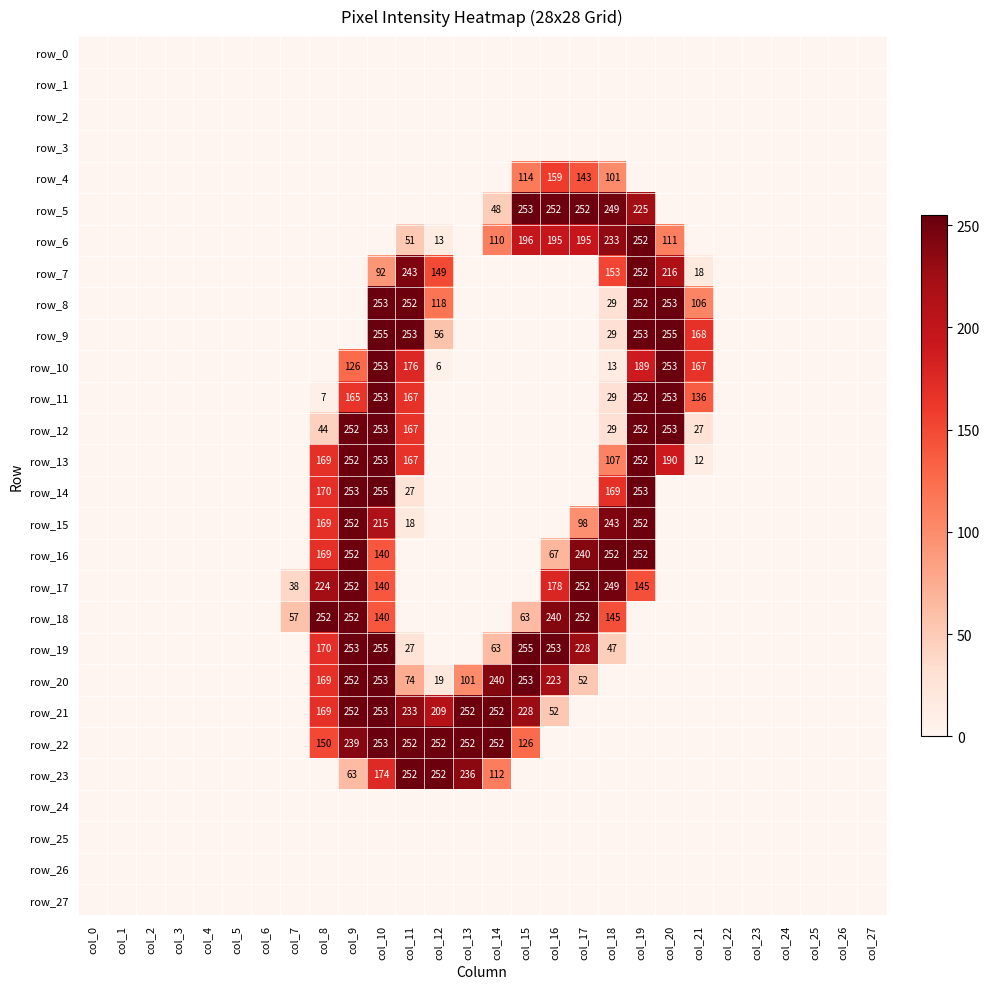

What is the difference between the row_15 values at col_8 and col_11?

151